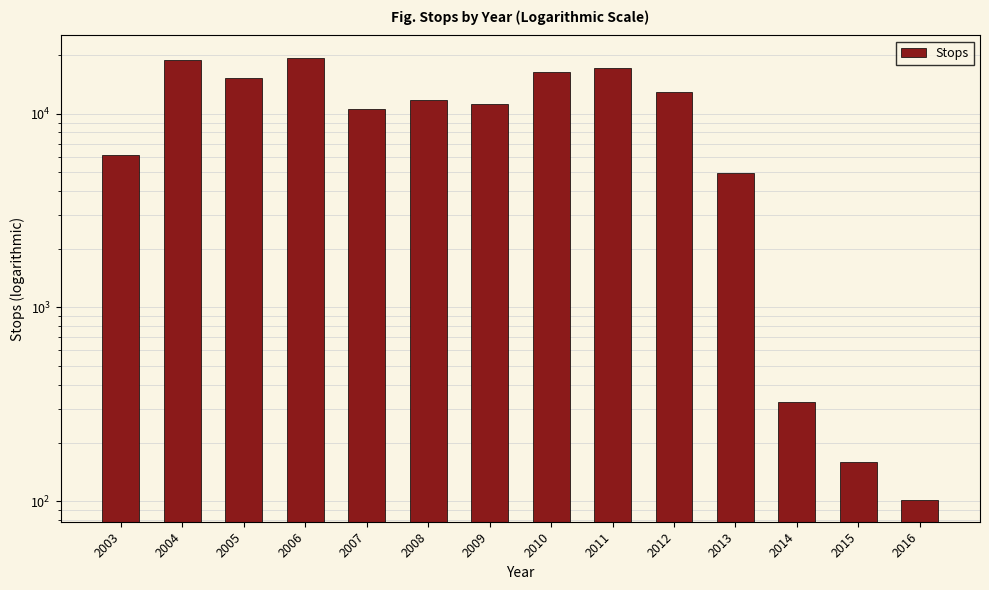

What is the value of the 2nd bar from the left?

18947